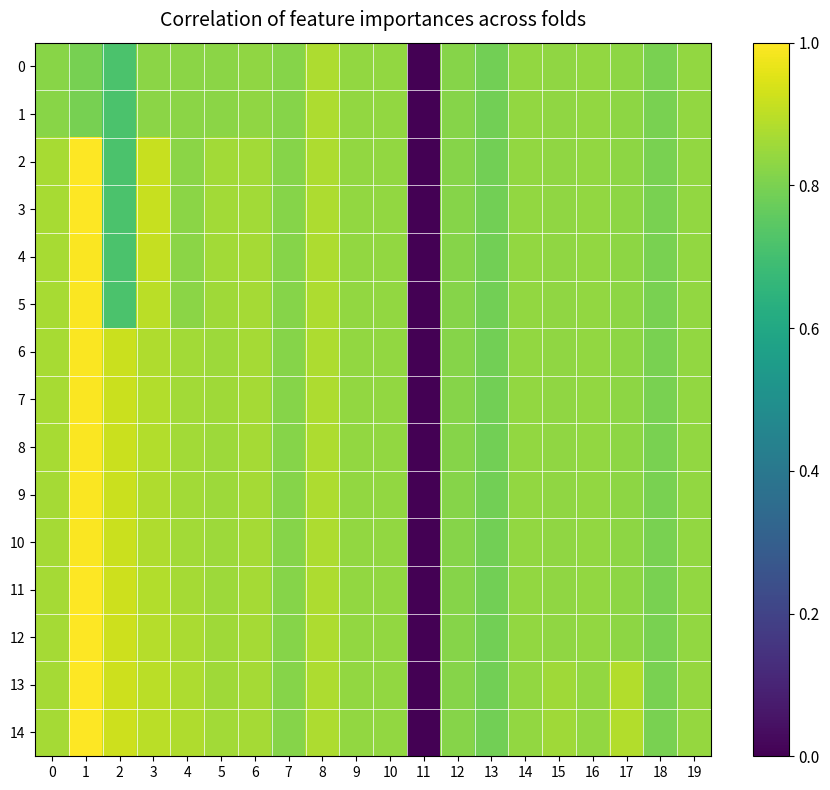

List the series in order of their peak value, lowest first.

0, 1, 6, 7, 5, 8, 9, 4, 10, 11, 12, 13, 3, 14, 2